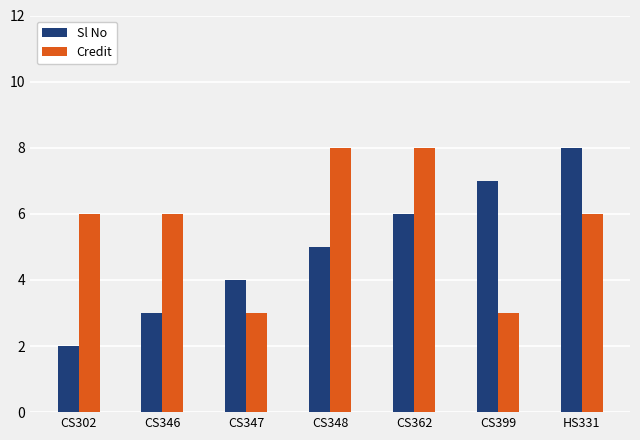

How many bars are there in total?

14